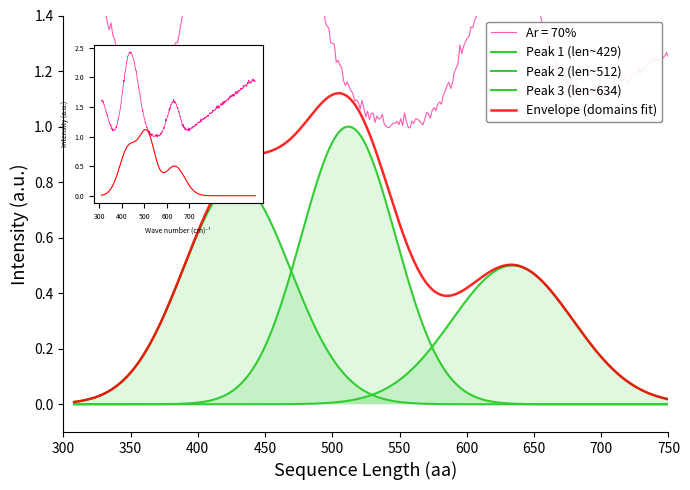

Which category has the highest value across all series?

429